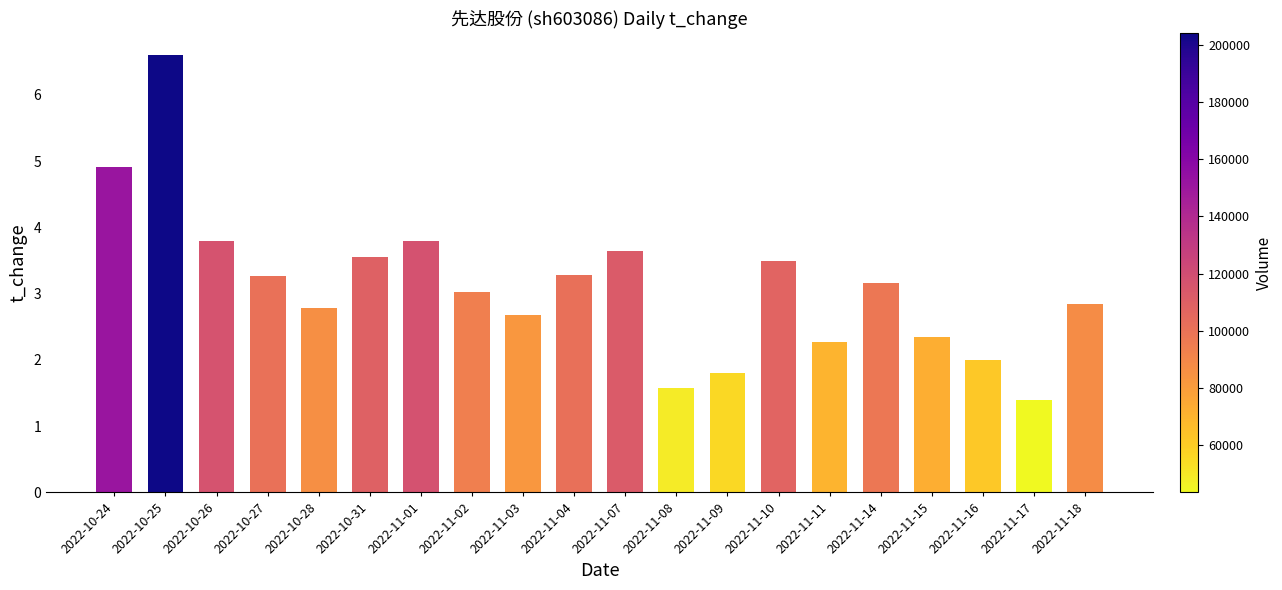

What is the sum of all values?

62.2